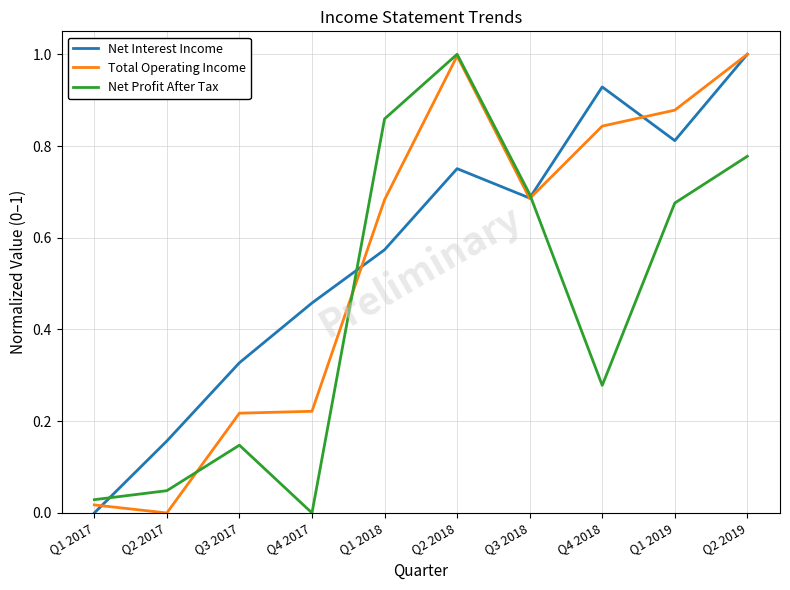

What position from the right is Q2 2018?

5